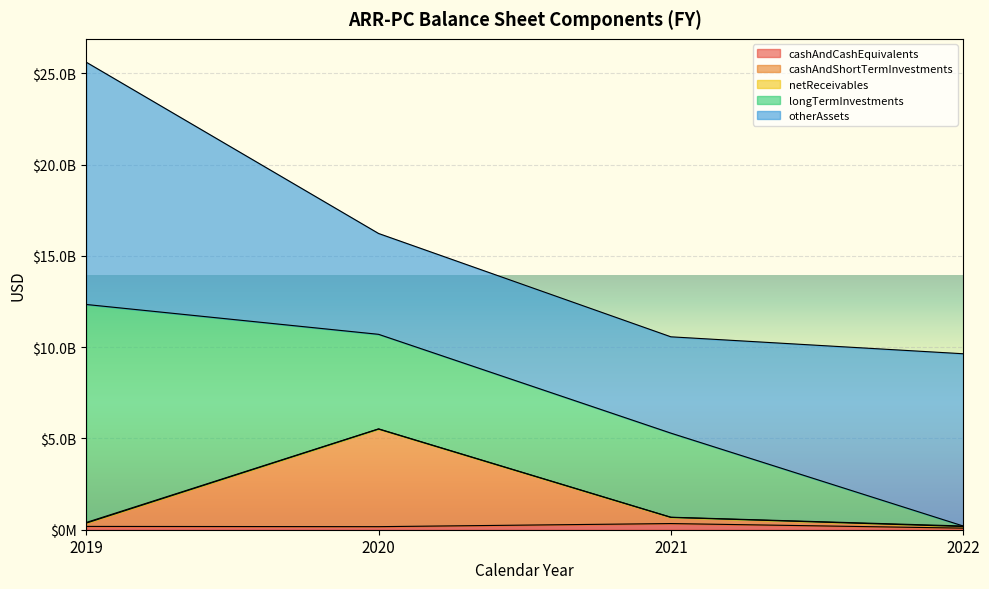

Which series changed the most between 2019 and 2022?

longTermInvestments